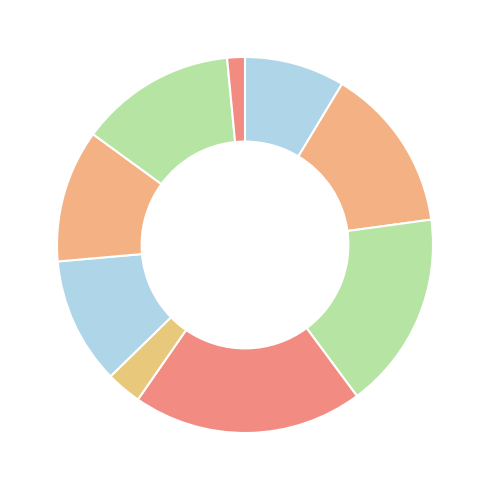

How many slices are in this pie chart?

9